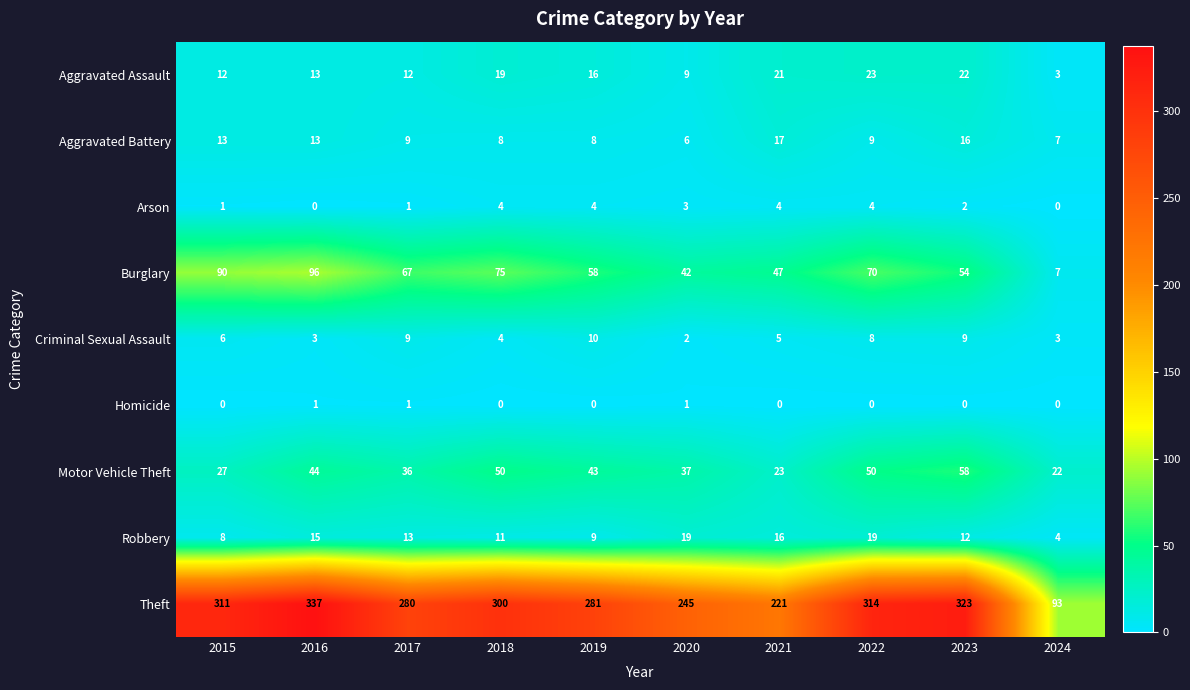

What is the spread (max minus min) of values at 2020?

244